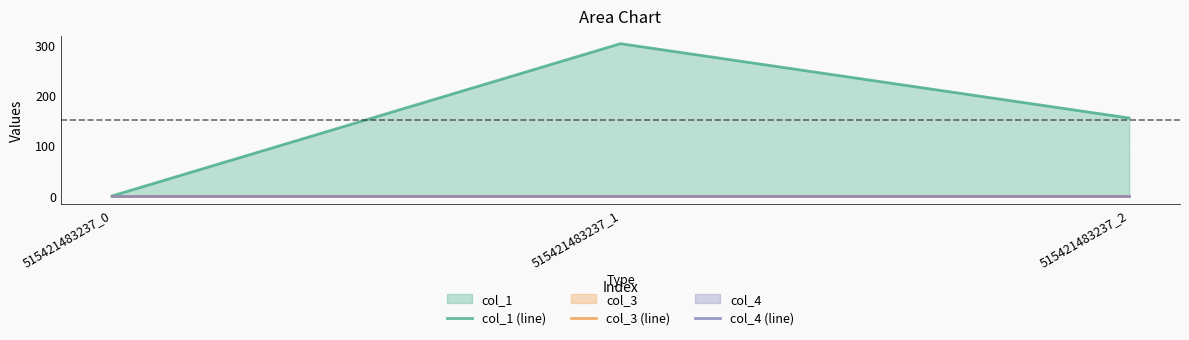

Is it true that col_4 (line) equals 0.0 at 515421483237_0?

True